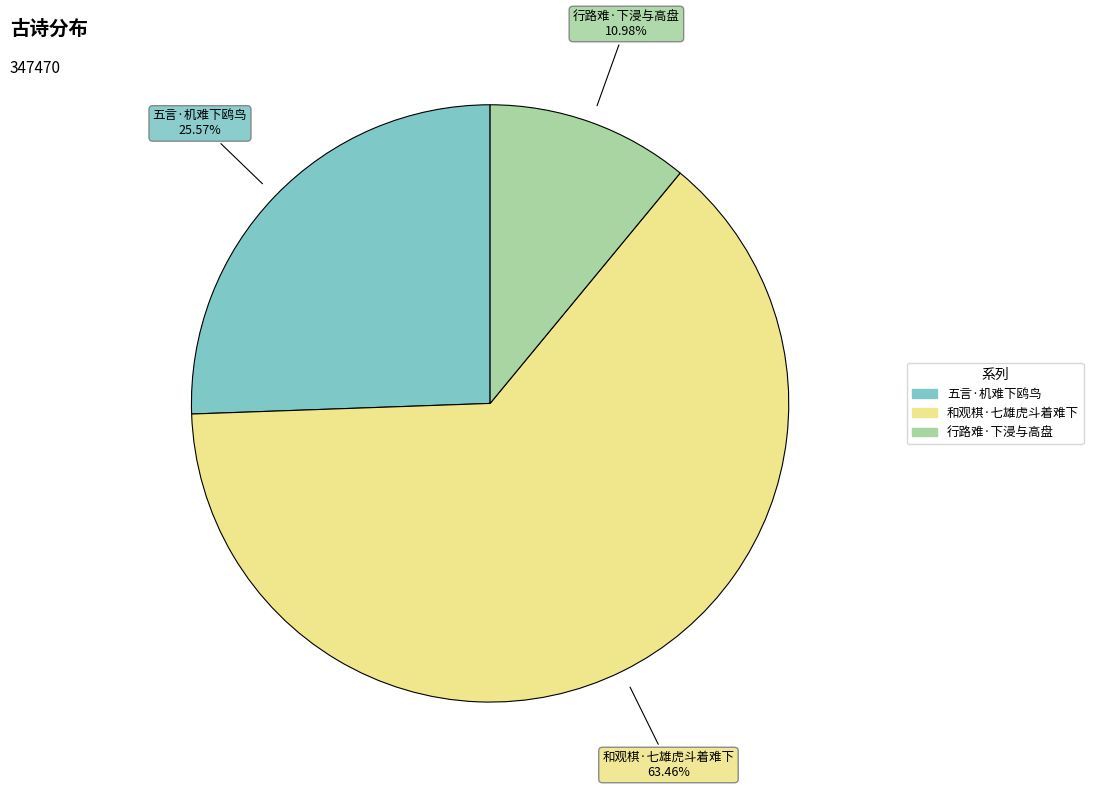

What percentage is the 行路难·下浸与高盘 slice, to the nearest percent?

11%